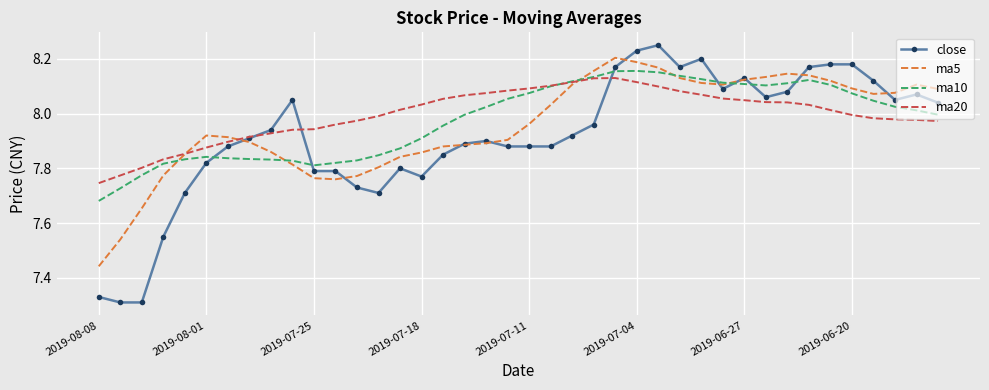

Which series has the widest spread of values?

close